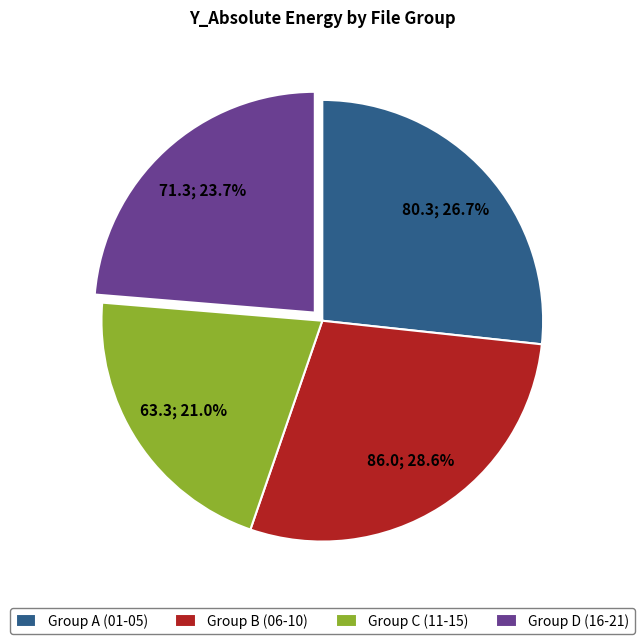

How much of the chart is everything except Group C (11-15)?

79.0%